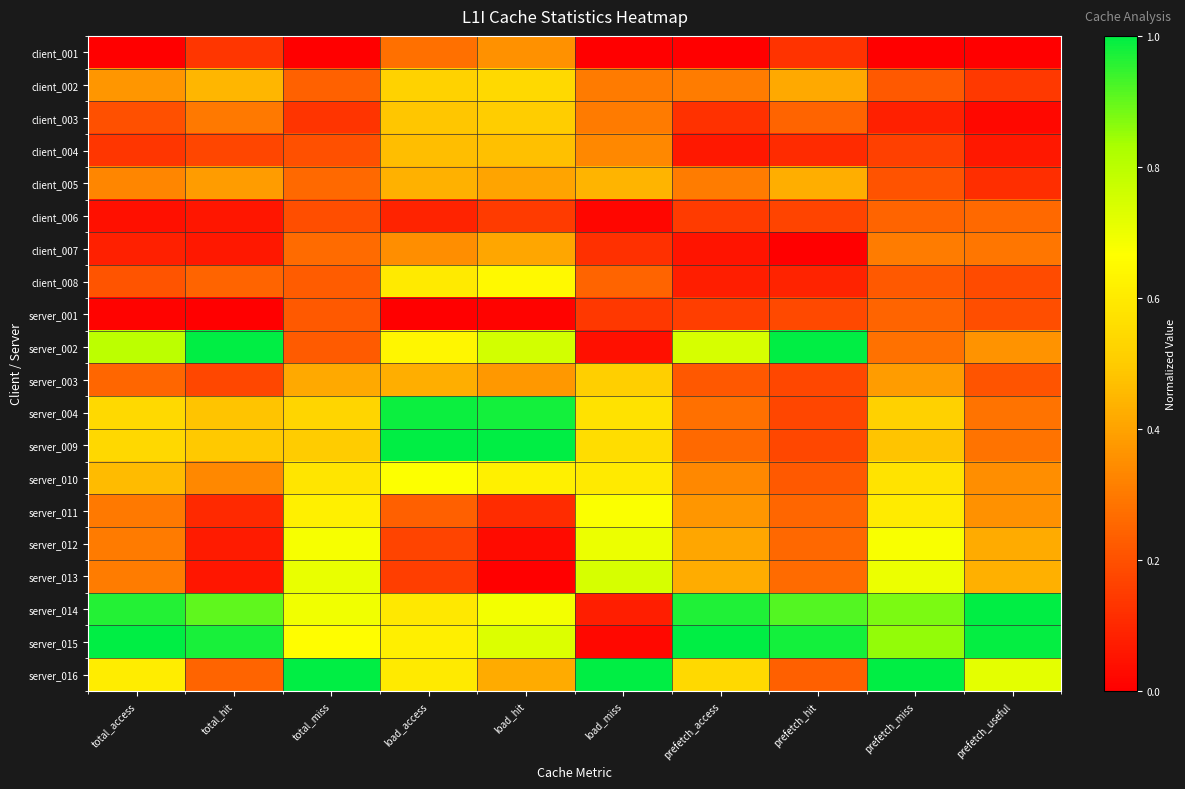

What is the difference between the highest and lowest values at total_miss?

1.0